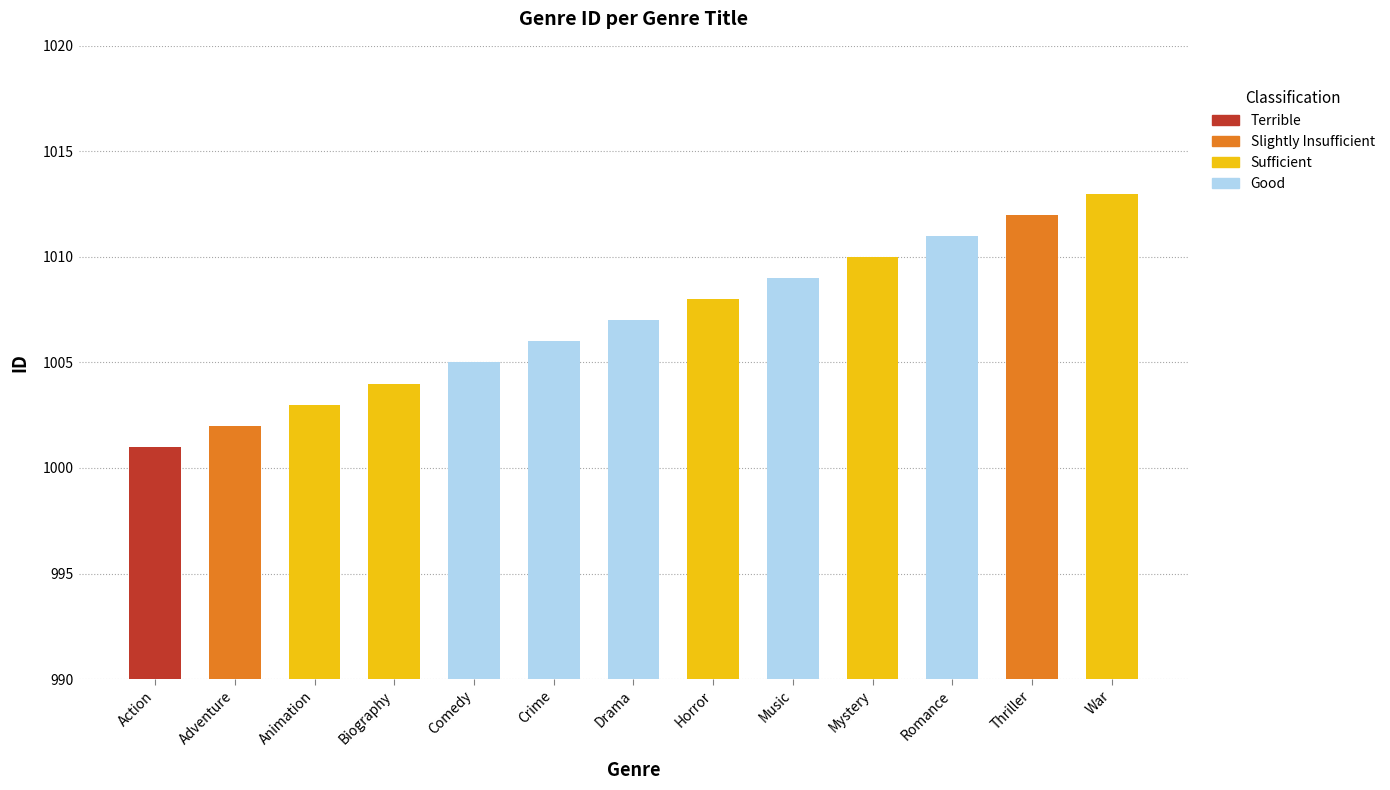

What is the label of the 6th bar from the left?

Crime